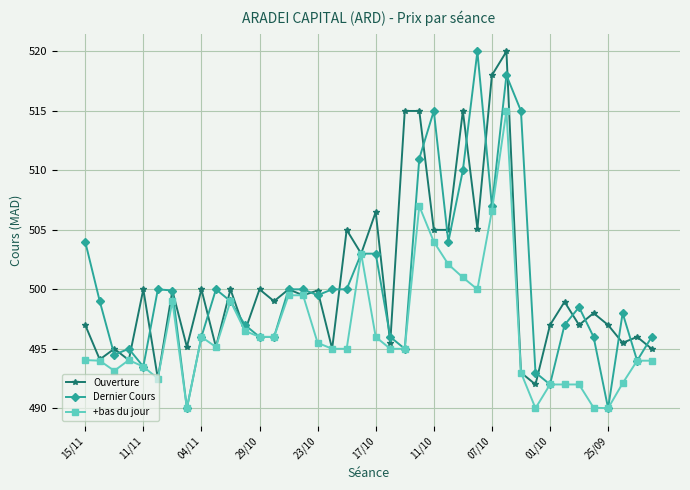

What is the lowest value of the Dernier Cours series?

490.0